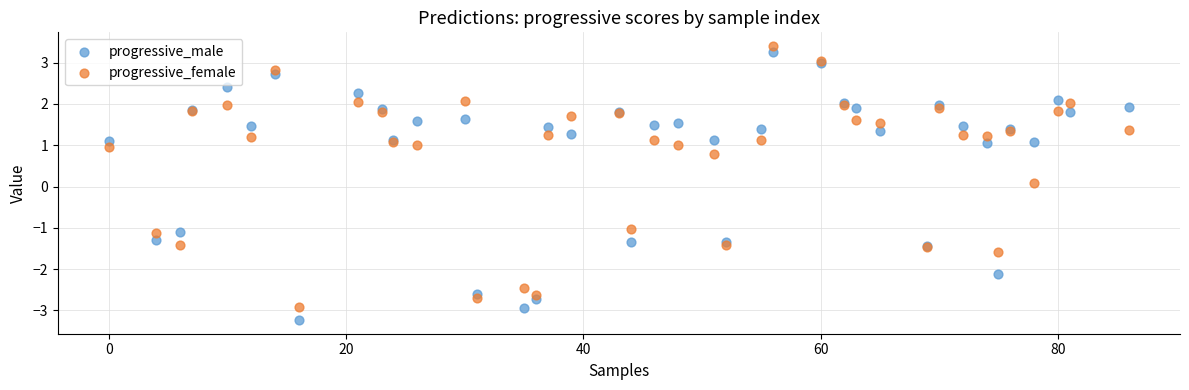

Which series has the largest Y range (max minus min)?

progressive_male